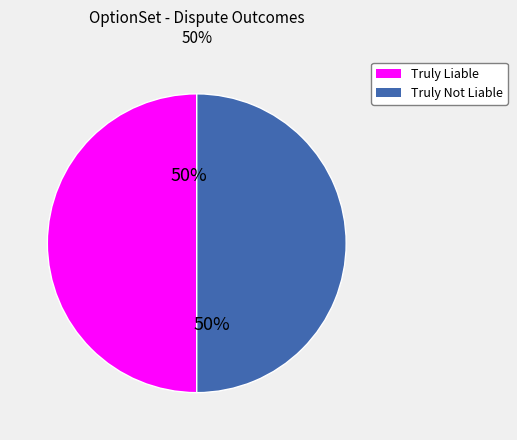

Count the number of slices in the pie.

2